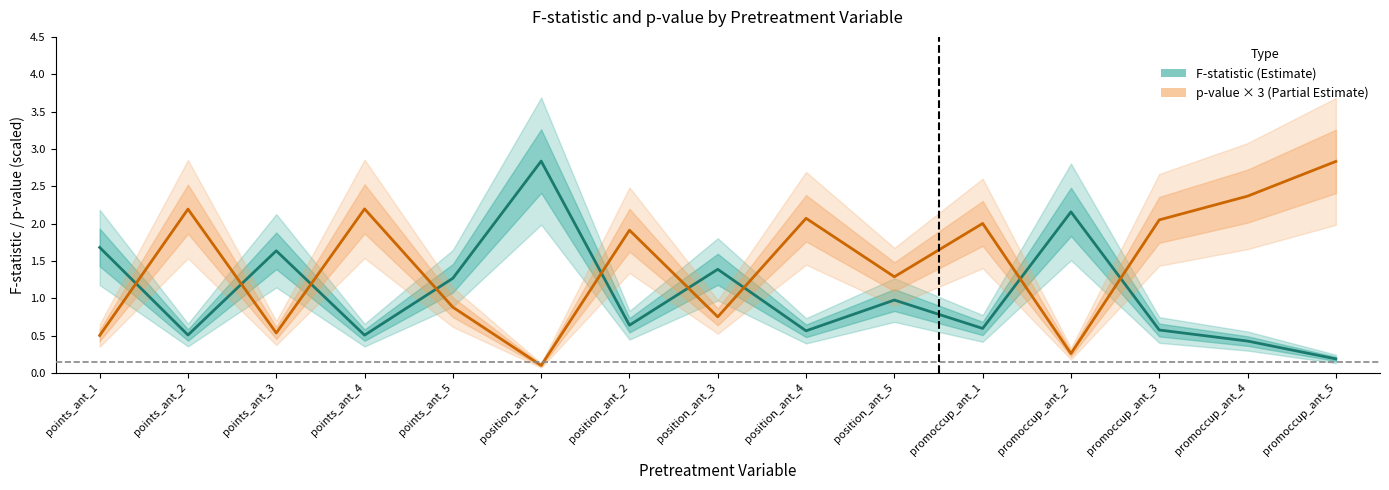

How many interior local valleys does the p-value × 3 (Partial Estimate) series have?

5